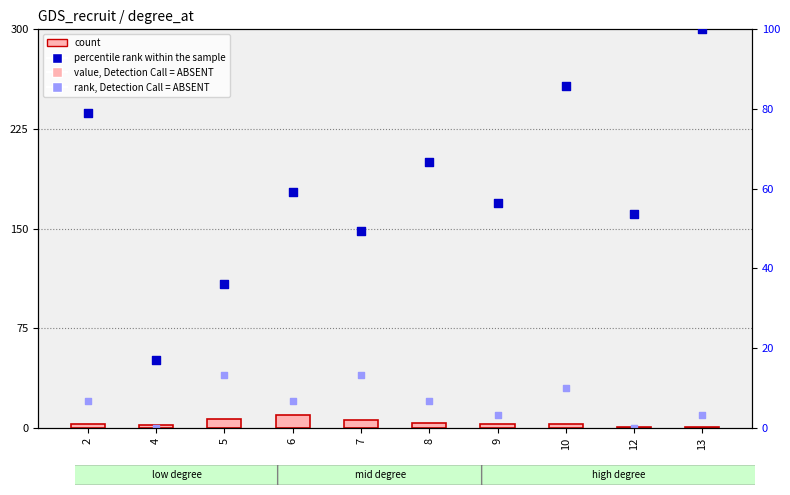

At which category is the sum across all series the highest?

10